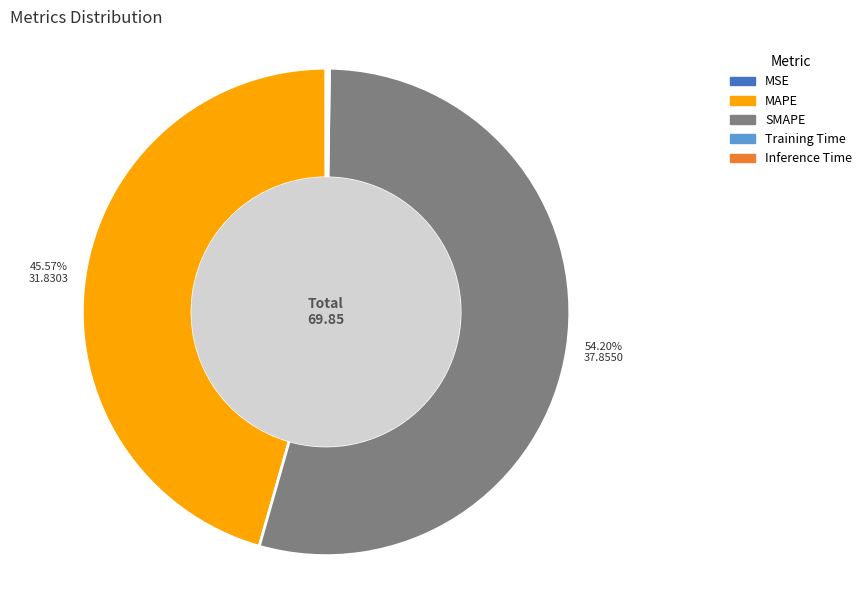

What percentage is NOT represented by SMAPE?

45.8%